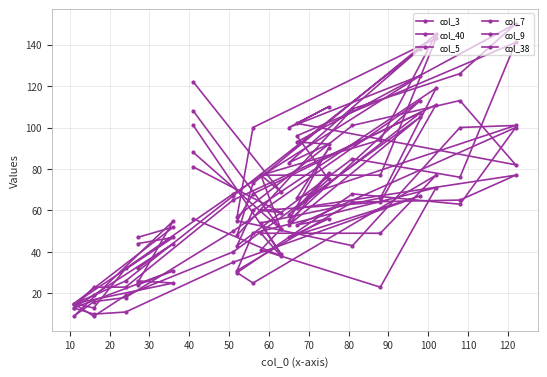

Which series has the largest total across all categories?

col_38